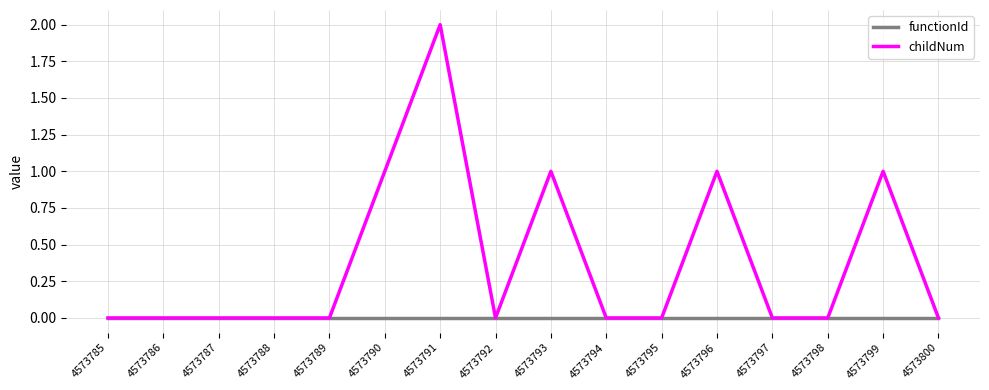

The value of childNum at 4573796 is 0. True or false?

False